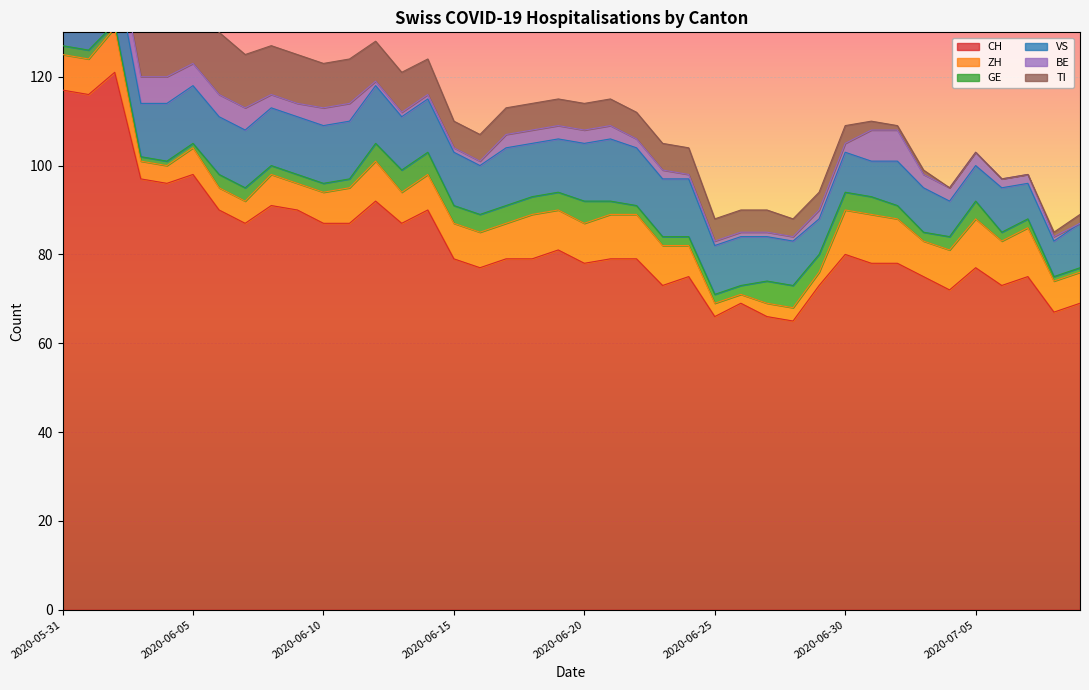

Which category has the highest value in the BE series?

2020-05-31